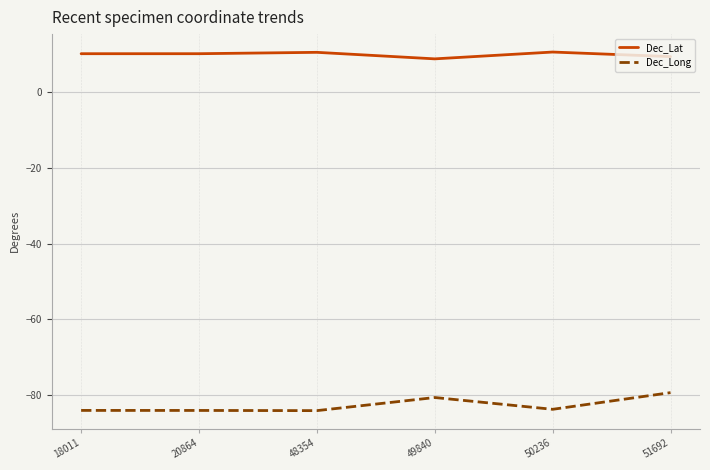

Is the value of Dec_Lat at 50236 greater than the value of Dec_Long at 50236?

Yes